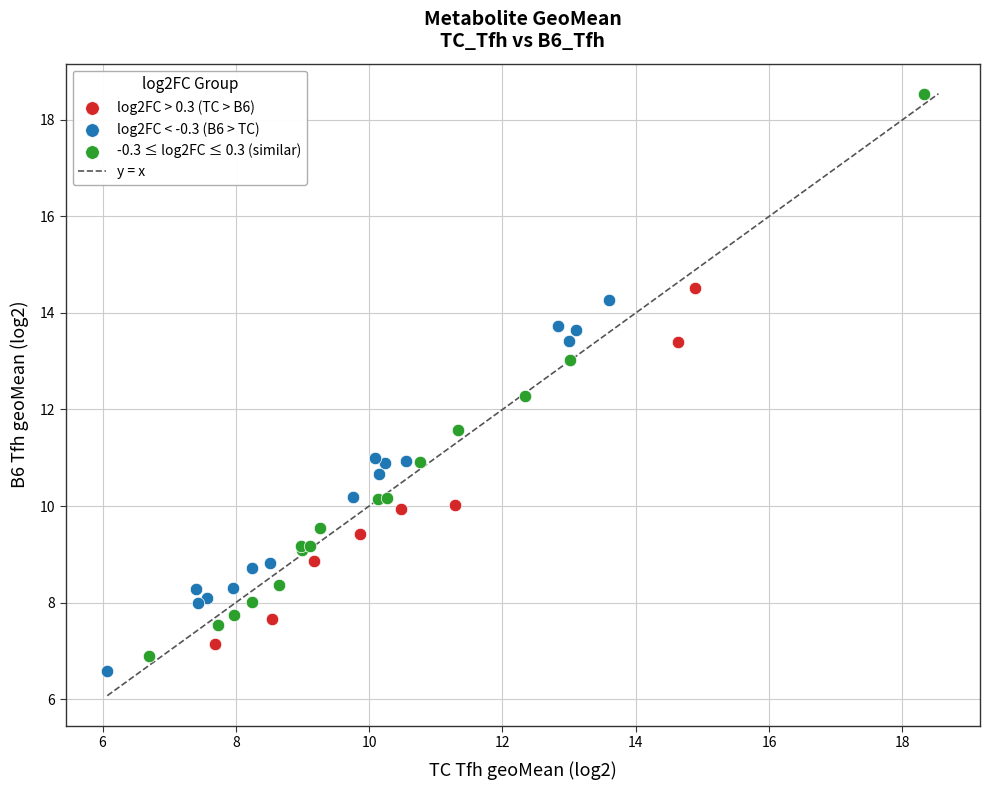

Which series contains the highest Y value?

-0.3 ≤ log2FC ≤ 0.3 (similar)